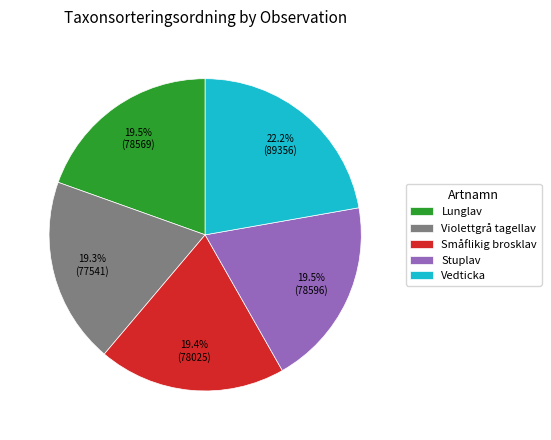

How much of the chart is everything except Violettgrå tagellav?

80.7%